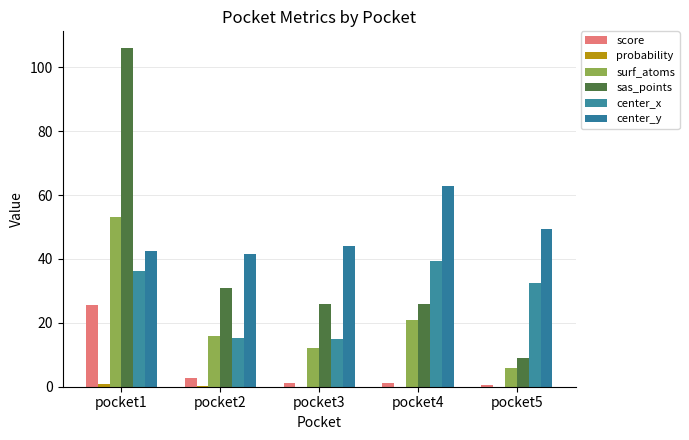

Where is surf_atoms nearest to the value 29?

pocket4